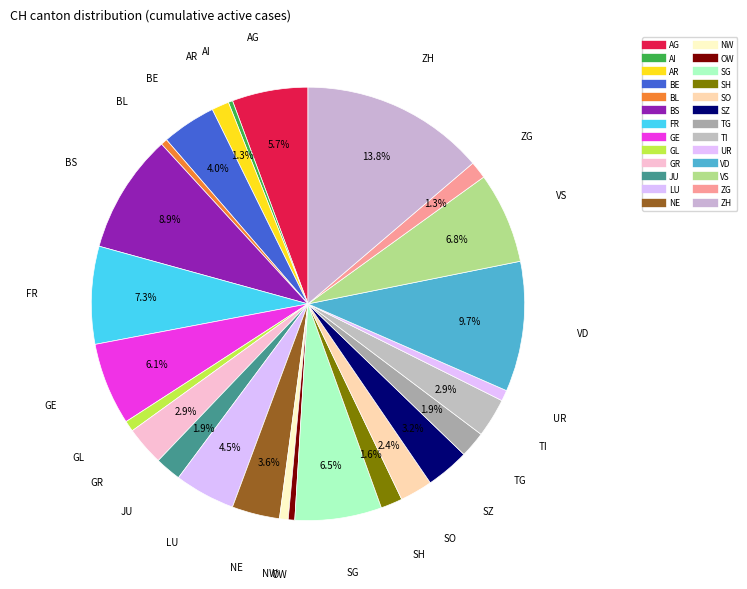

How many segments does this pie chart have?

26